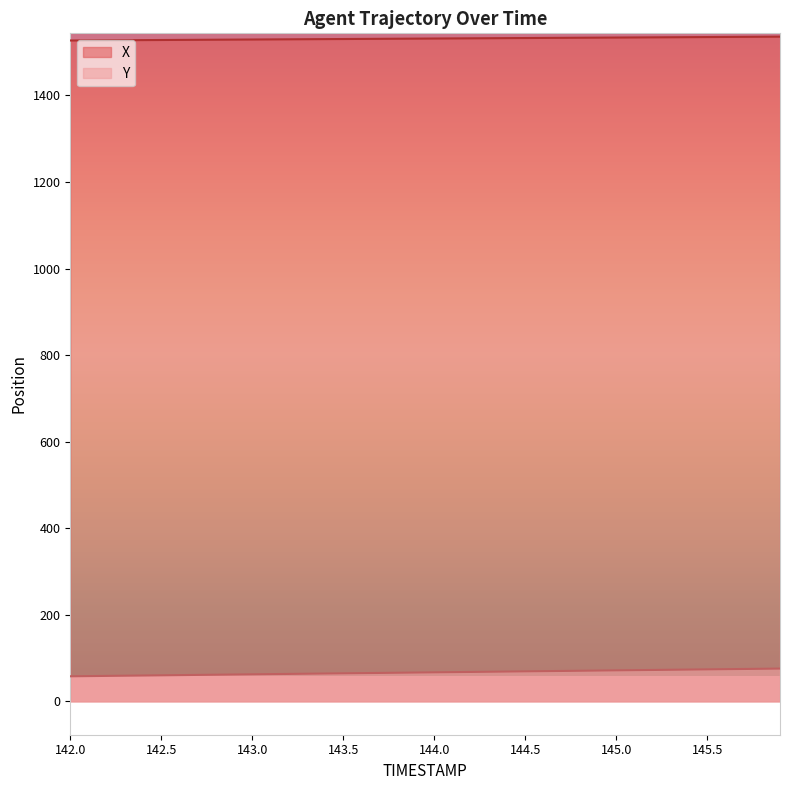

The value of Y at 145.9 is 75.6. True or false?

True